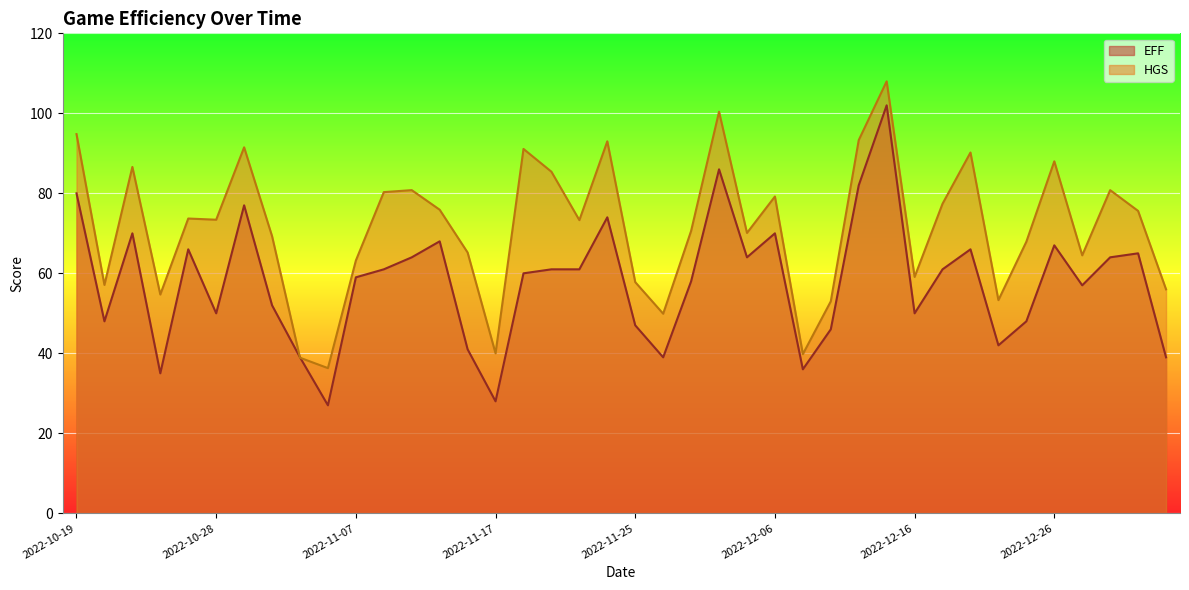

Between 2022-10-30 and 2022-11-23, which series saw the biggest shift?

EFF